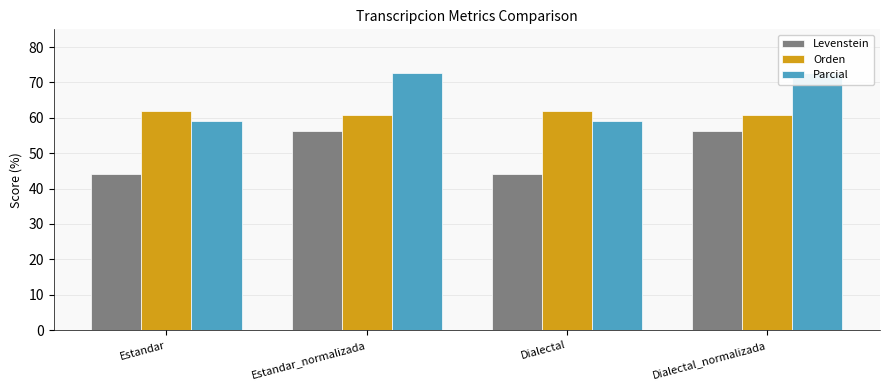

At which category does the chart reach its peak across all series?

Estandar_normalizada